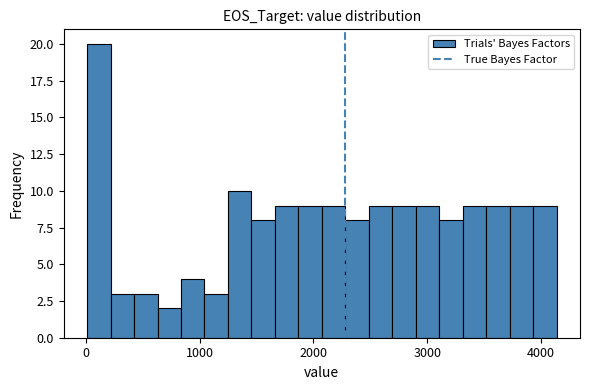

Around what value on the x-axis is the tallest bar? Give the approximate position of its centre, as read against the axis.

100